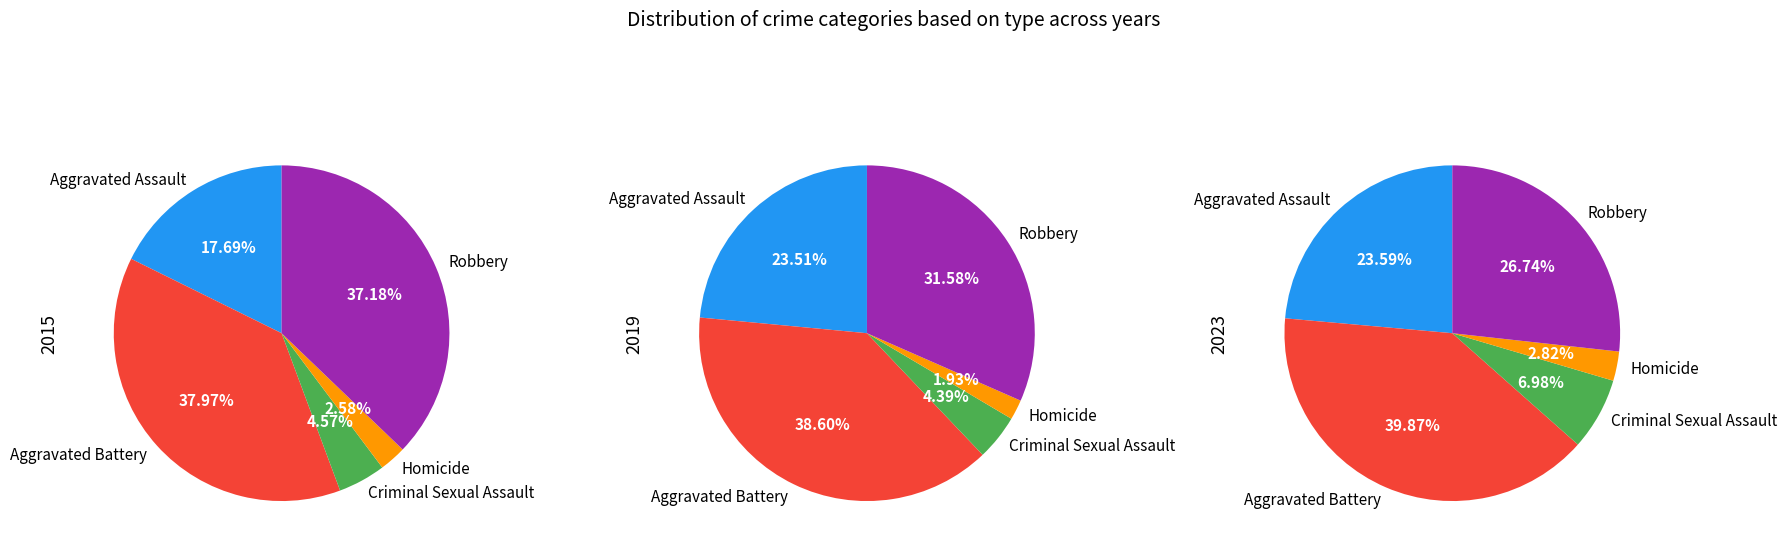

What is the largest slice in the pie chart?

Aggravated Battery